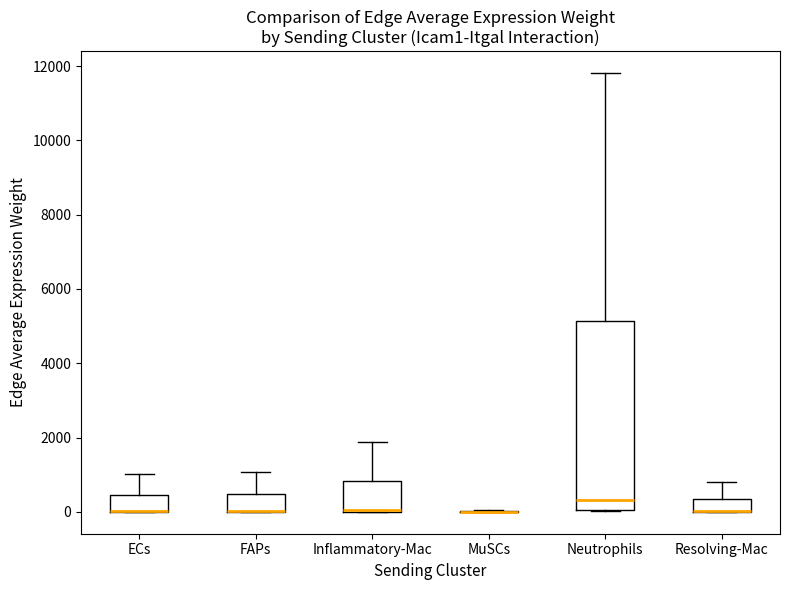

Reading left to right, transcribe this box plot: for each box, give where its median line is, the range the box spans, and where its two whiskers end, as read against the y-axis. The values are not printed on the chart, so give them approximately, as read against the axis.

ECs: median 0 (drawn on the box's lower edge), box 0 to 400, whiskers 0 to 1000
FAPs: median 0 (drawn on the box's lower edge), box 0 to 400, whiskers 0 to 1000
Inflammatory-Mac: median 0 (drawn on the box's lower edge), box 0 to 800, whiskers 0 to 1800
MuSCs: box collapsed to a line at 0, whiskers 0 to 0
Neutrophils: median 400, box 0 to 5200, whiskers 0 to 11800
Resolving-Mac: median 0 (drawn on the box's lower edge), box 0 to 400, whiskers 0 to 800